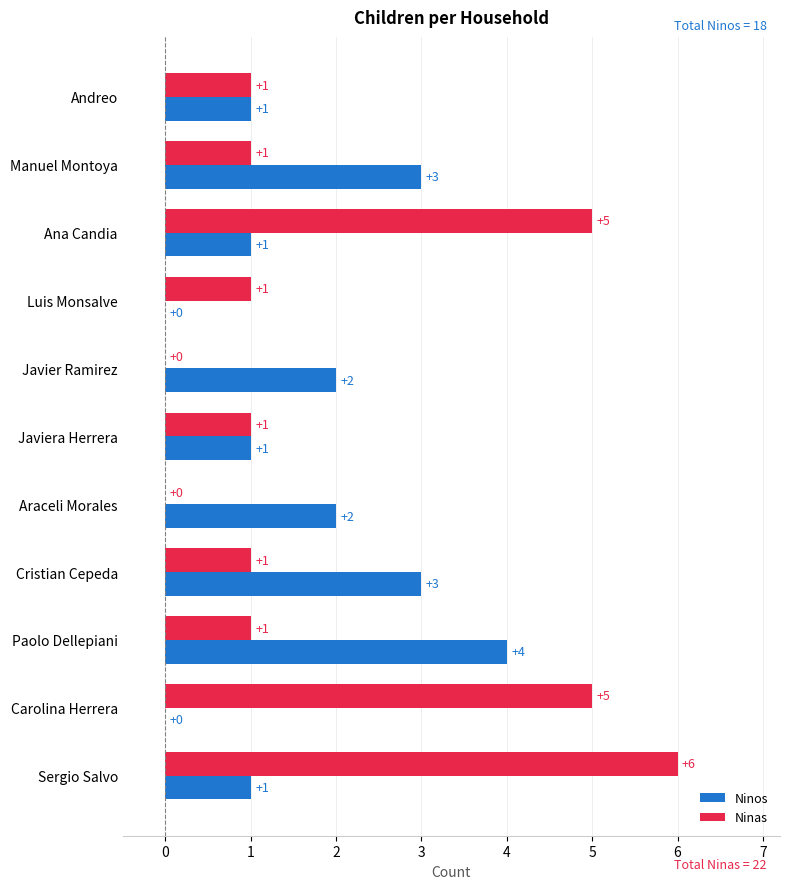

At which category is the sum across all series the highest?

Sergio Salvo